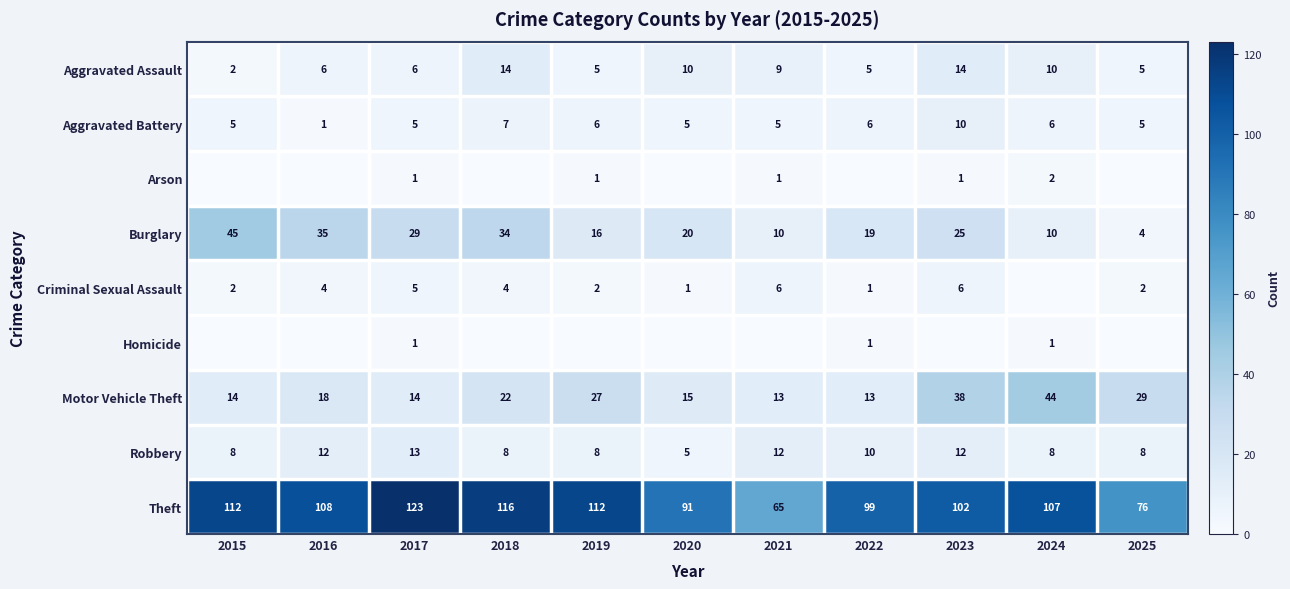

What is the difference between the maximum and second lowest values in the Robbery series?

5